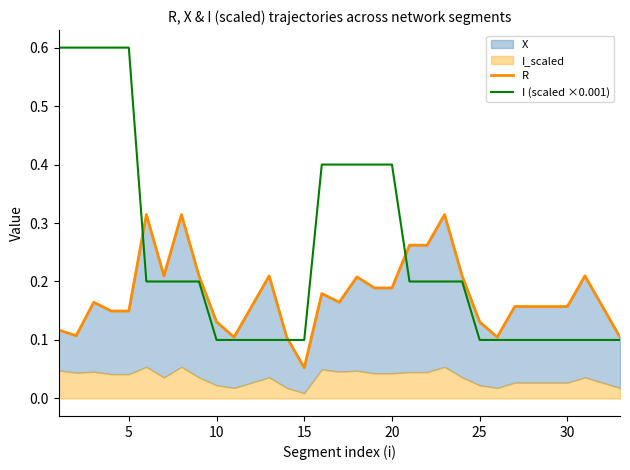

Which series has the widest spread of values?

I (scaled ×0.001)